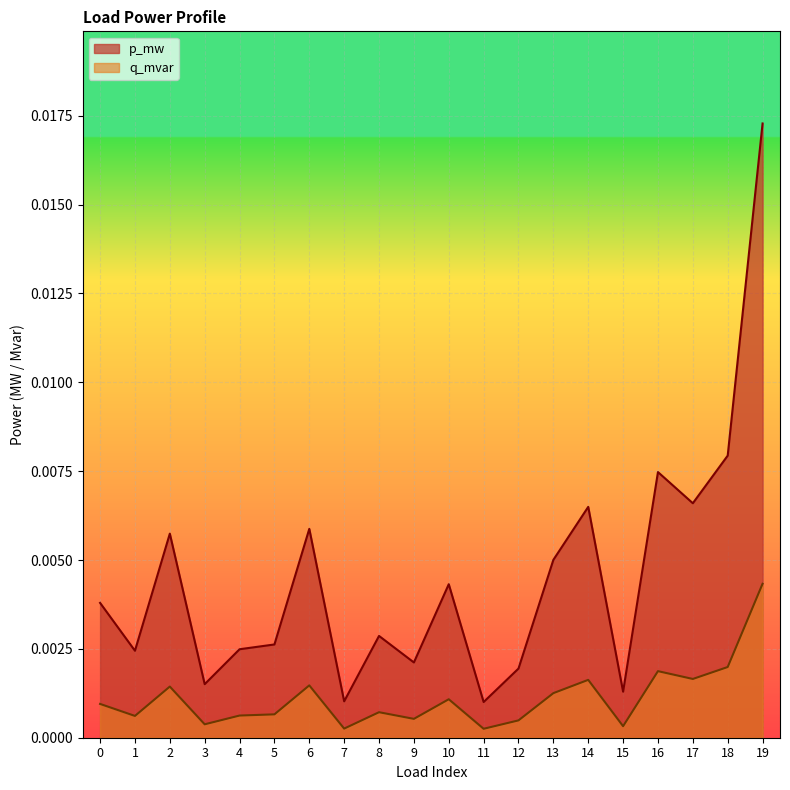

True or false: q_mvar and p_mw cross at least once.

False